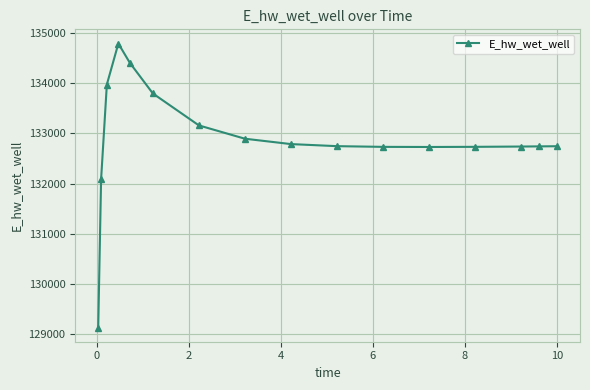

True or false: there are more than 0 points higher than both neighbors.

True